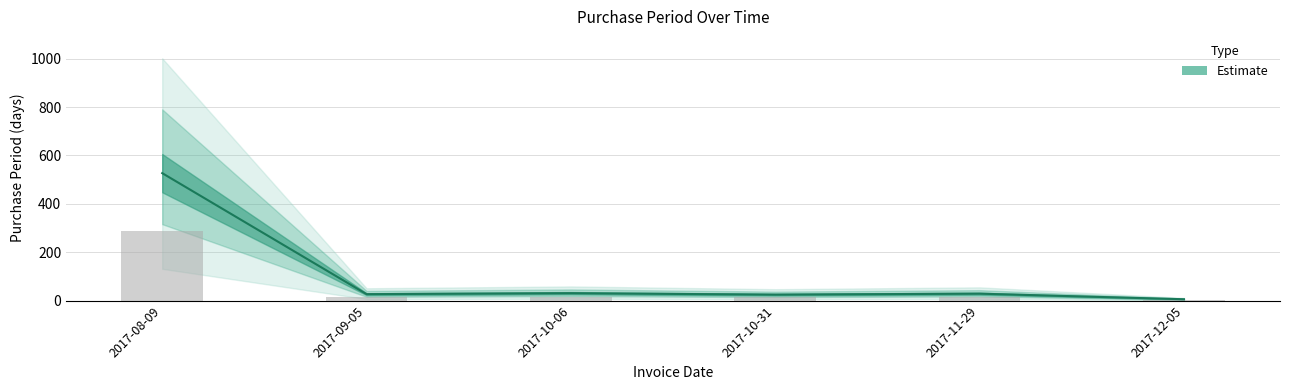

What is the approximate value at 2017-12-05?

3.3